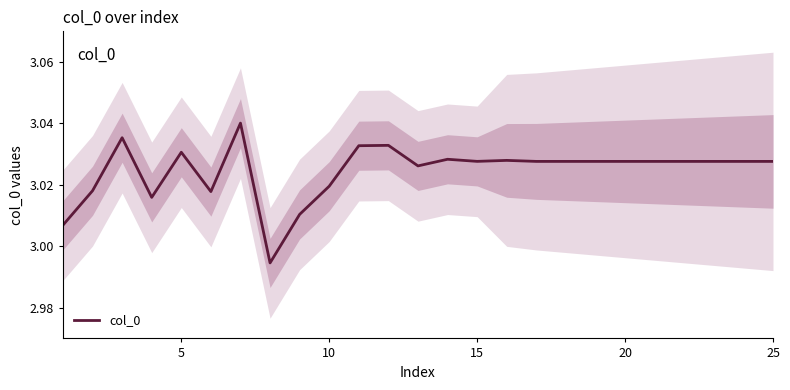

What is the value of the 13th point from the left?

3.0